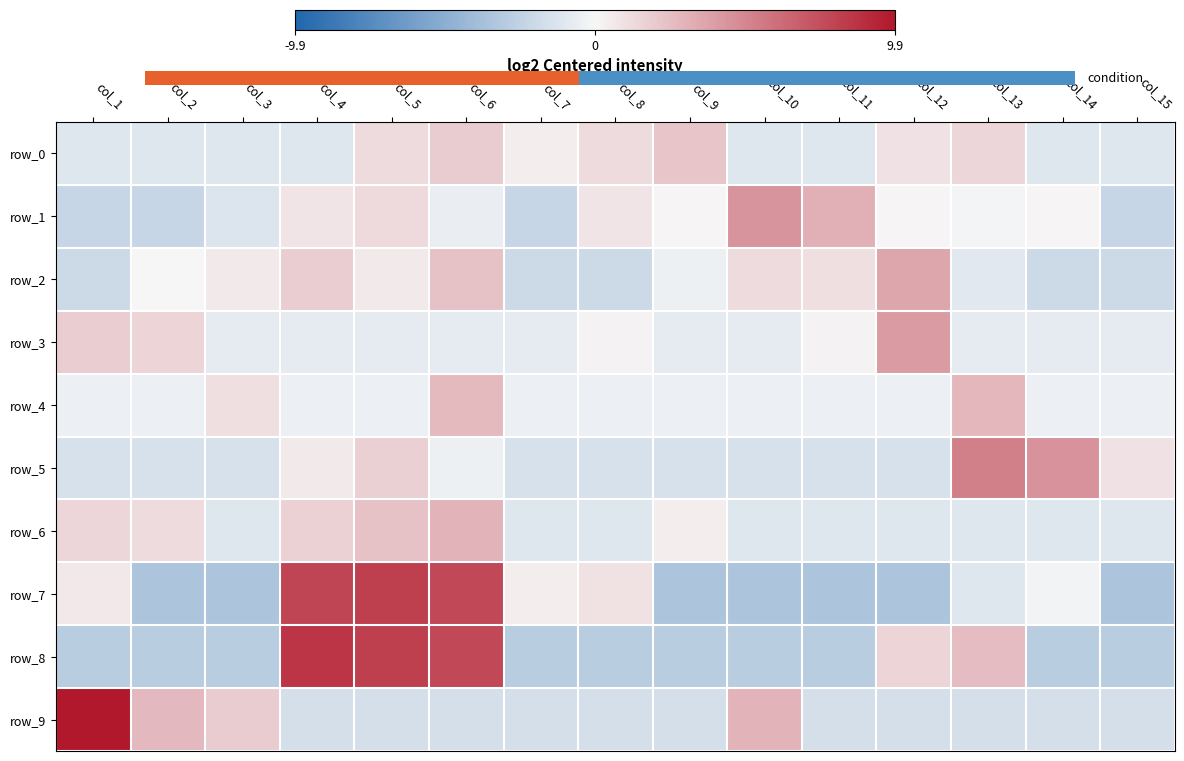

Reading left to right, transcribe all the data shown in this chart.

row_0: -1.1	-1.1	-1.1	-1.1	1.2	1.9	0.4	1.2	2.2	-1.1	-1.1	0.9	1.4	-1.1	-1.1
row_1: -2.2	-2.2	-1.2	0.8	1.3	-0.6	-2.2	0.8	0.1	4.4	3.1	0.1	-0.2	0.1	-2.2
row_2: -2.0	0.0	0.6	1.8	0.6	2.4	-2.0	-2.0	-0.4	1.2	1.0	3.6	-1.0	-2.0	-2.0
row_3: 1.8	1.5	-0.8	-0.8	-0.8	-0.8	-0.8	0.2	-0.8	-0.8	0.2	4.1	-0.8	-0.8	-0.8
row_4: -0.5	-0.5	1.0	-0.5	-0.5	2.6	-0.5	-0.5	-0.5	-0.5	-0.5	-0.5	2.8	-0.5	-0.5
row_5: -1.4	-1.4	-1.4	0.6	1.8	-0.4	-1.4	-1.4	-1.4	-1.4	-1.4	-1.4	5.3	4.4	0.9
row_6: 1.5	1.2	-1.1	1.7	2.3	3.0	-1.1	-1.1	0.5	-1.1	-1.1	-1.1	-1.1	-1.1	-1.1
row_7: 0.6	-3.5	-3.5	7.8	8.1	7.7	0.4	1.0	-3.5	-3.5	-3.5	-3.5	-1.1	-0.3	-3.5
row_8: -2.8	-2.8	-2.8	8.5	8.0	7.7	-2.8	-2.8	-2.8	-2.8	-2.8	1.5	2.6	-2.8	-2.8
row_9: 9.9	2.7	1.9	-1.6	-1.6	-1.6	-1.6	-1.6	-1.6	2.9	-1.6	-1.6	-1.6	-1.6	-1.6